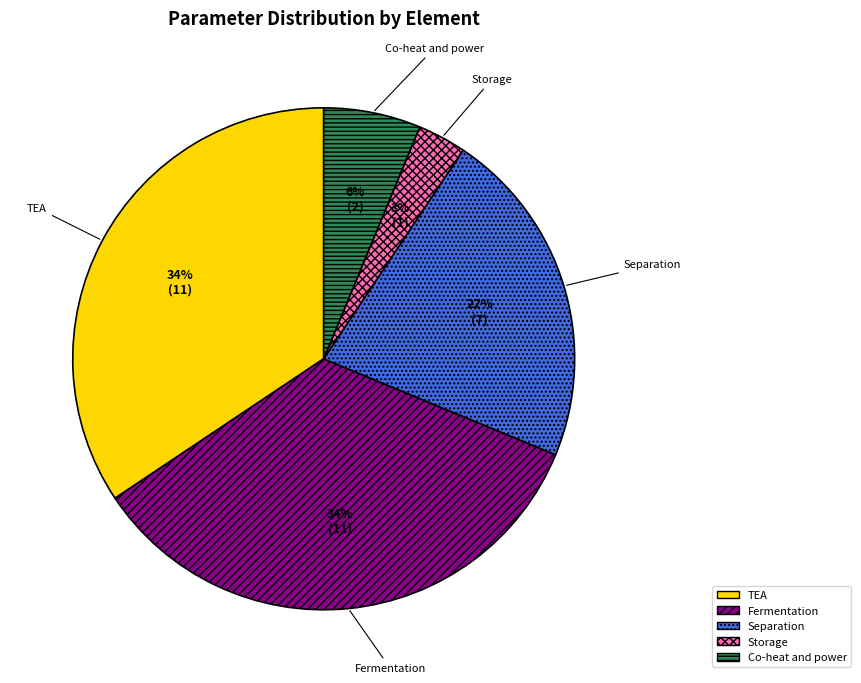

Do TEA and Fermentation together represent more than half of the pie?

Yes